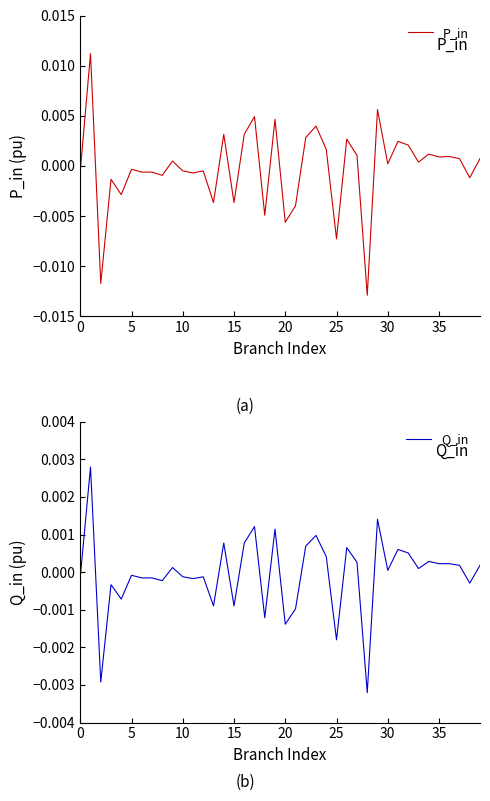

Rank the series by their maximum value, from highest to lowest.

P_in, Q_in